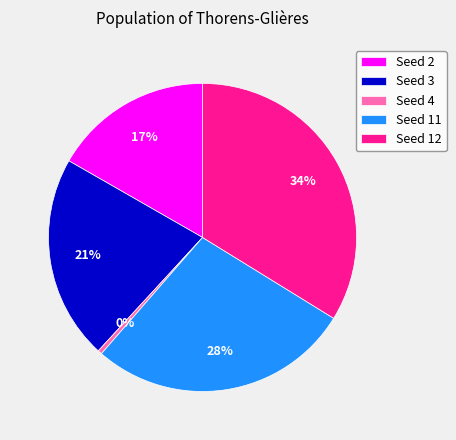

Which has a higher value, Seed 12 or Seed 4?

Seed 12